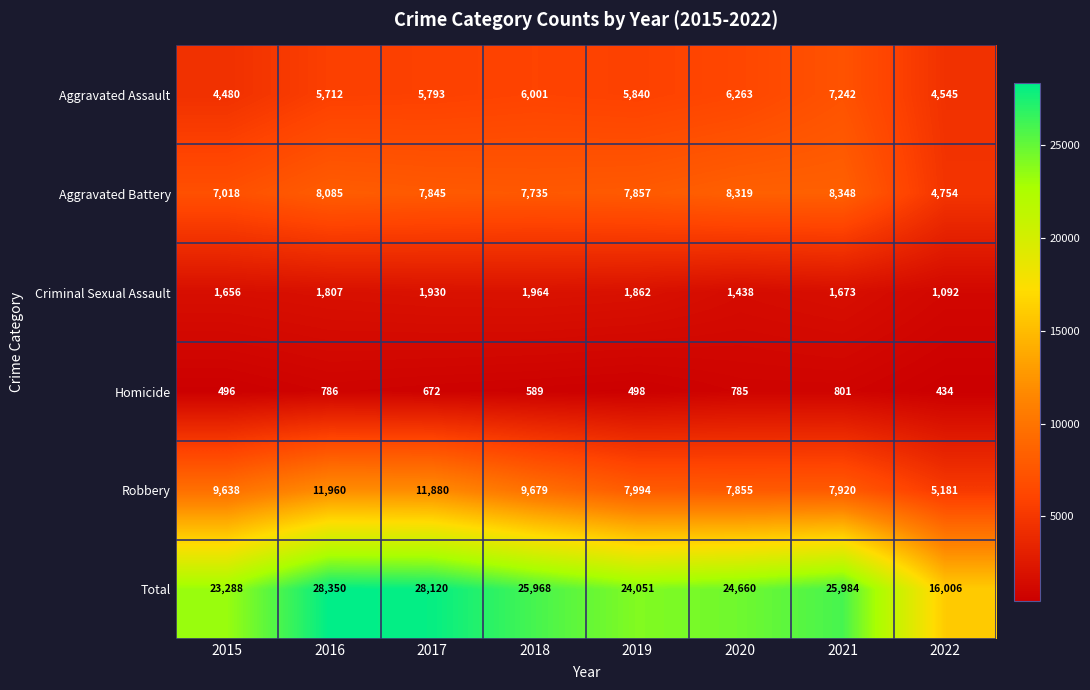

List the series in order of their peak value, highest first.

Total, Robbery, Aggravated Battery, Aggravated Assault, Criminal Sexual Assault, Homicide